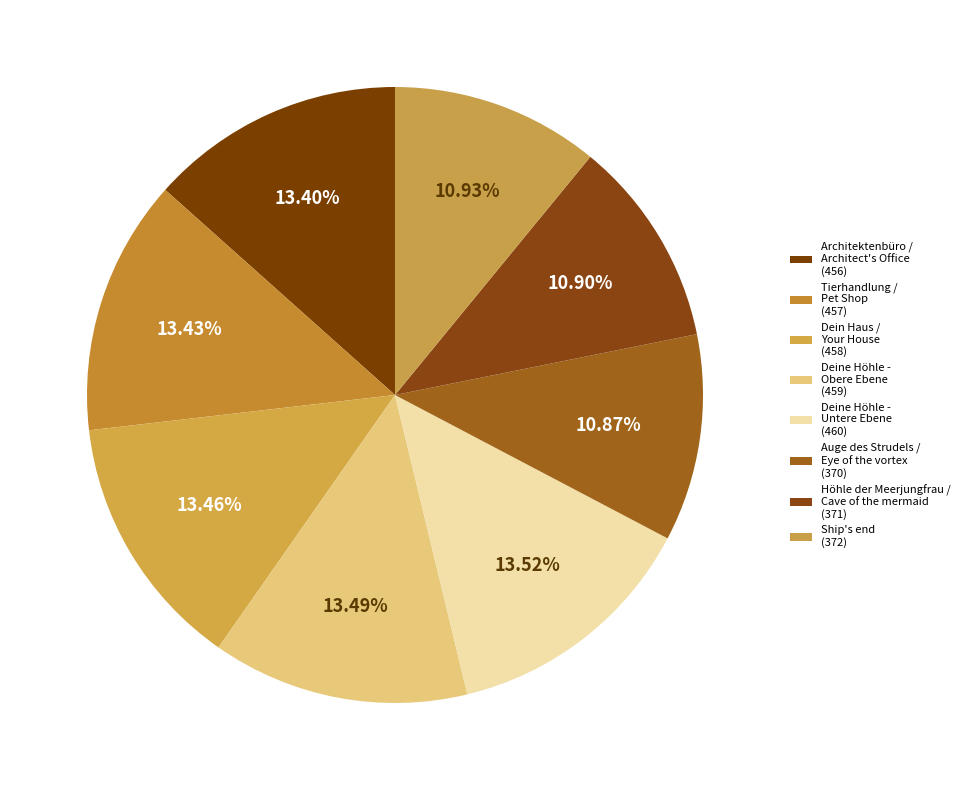

How many slices are in this pie chart?

8